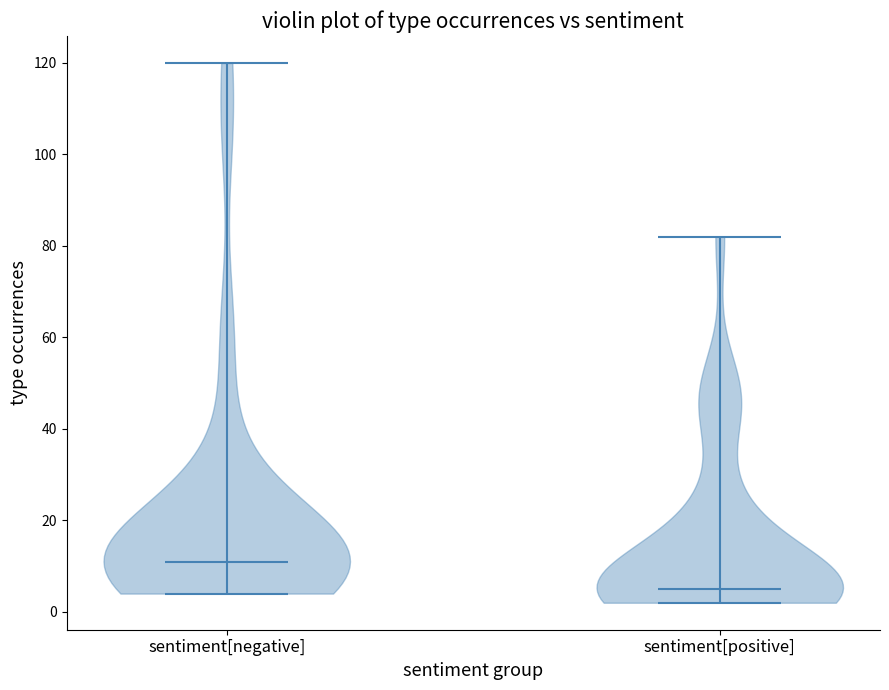

Reading left to right, read every violin against the y-axis: where its median line is, and the lowest and highest points it reaches. The values are not printed on the chart, so give them approximately, as read against the axis.

sentiment[negative]: median line 12, lowest point 4, highest point 120
sentiment[positive]: median line 6, lowest point 2, highest point 82